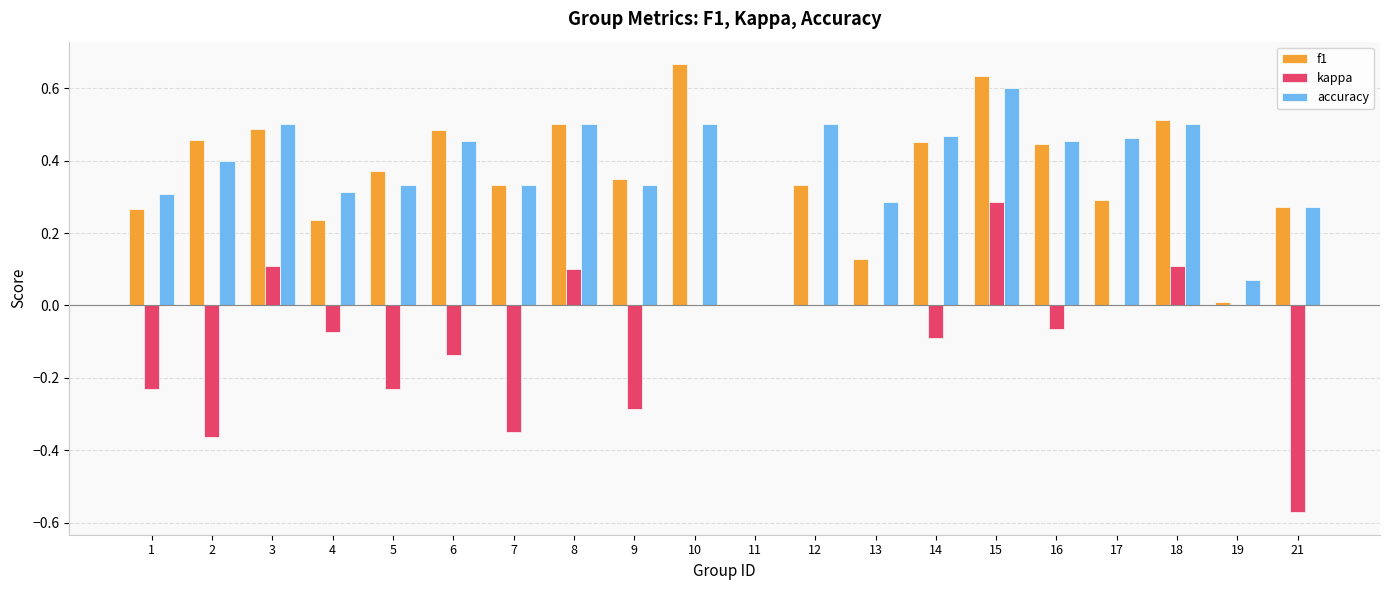

The f1 series shows 0.4 at 5. True or false?

True